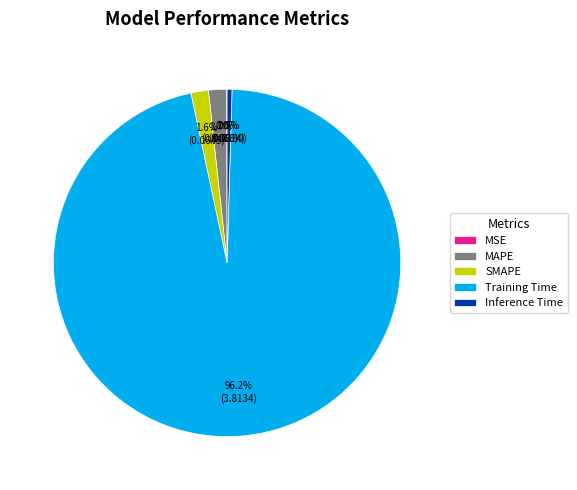

The MAPE slice represents 16% of the pie. True or false?

False